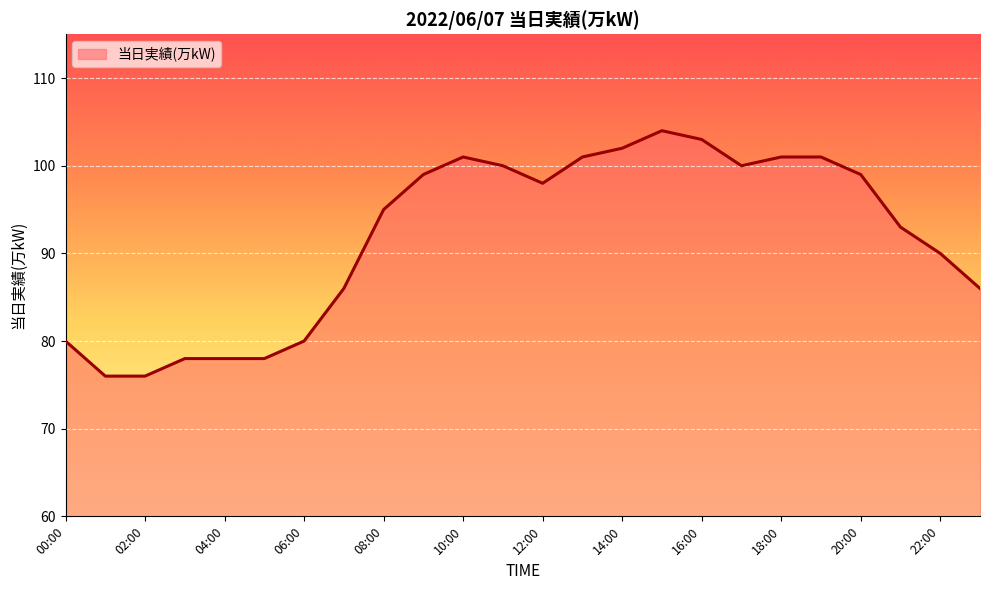

What is the maximum value shown in the chart?

104